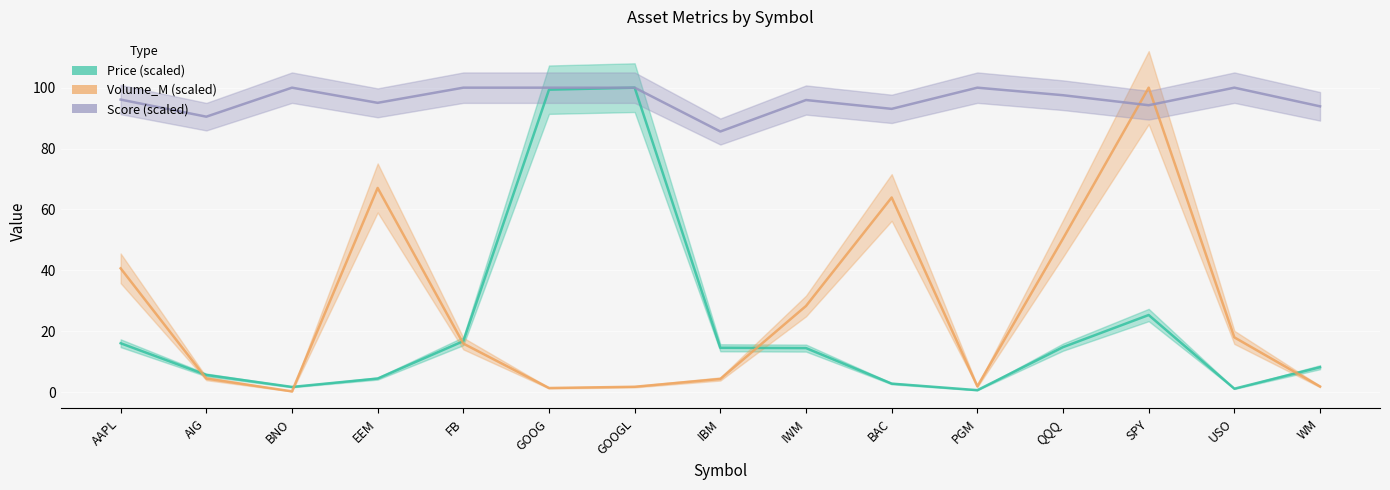

What are all the series names shown in the legend?

Price (scaled), Volume_M (scaled), Score (scaled)